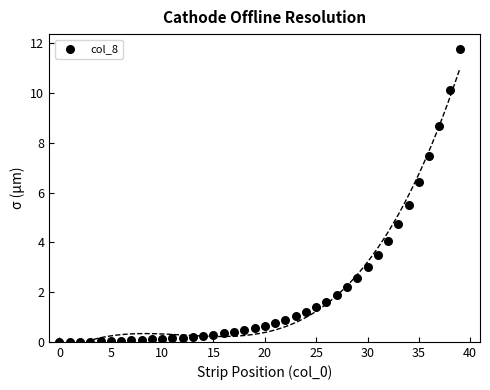

What Y value in the scatter plot is closest to 5?

4.7